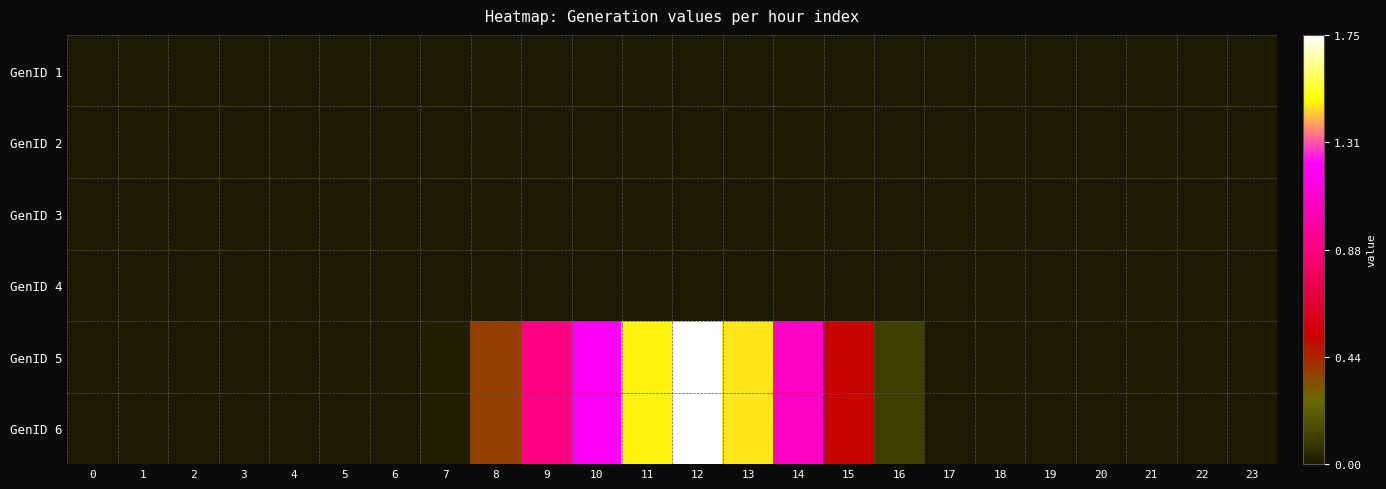

At how many categories does at least one series exceed 0?

13